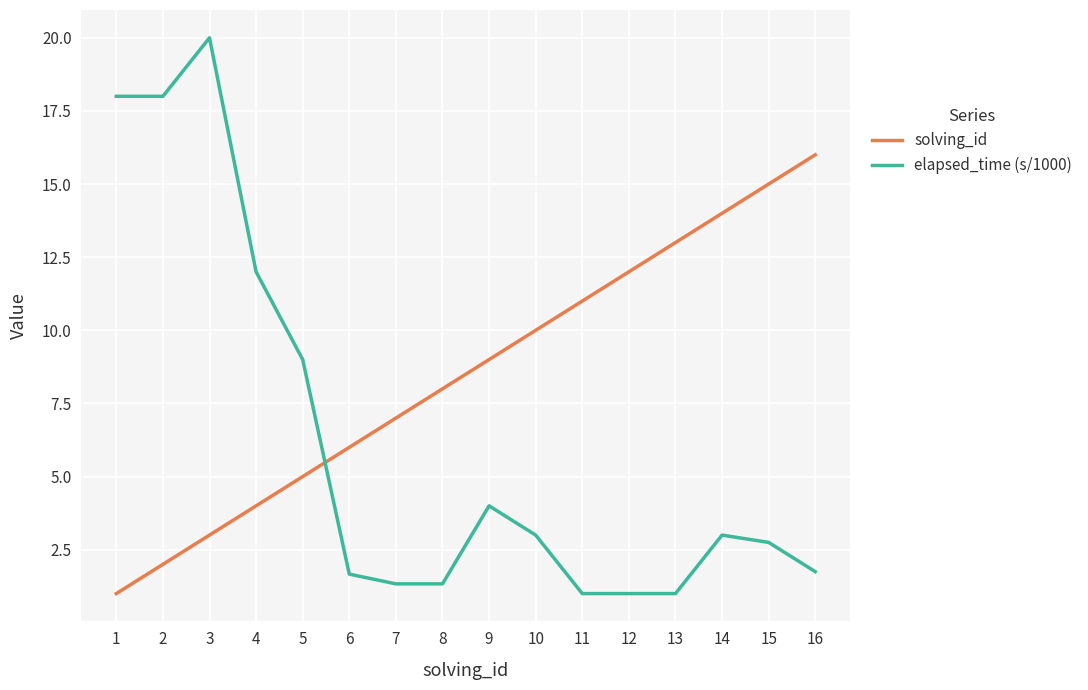

Where is solving_id nearest to the value 8?

8